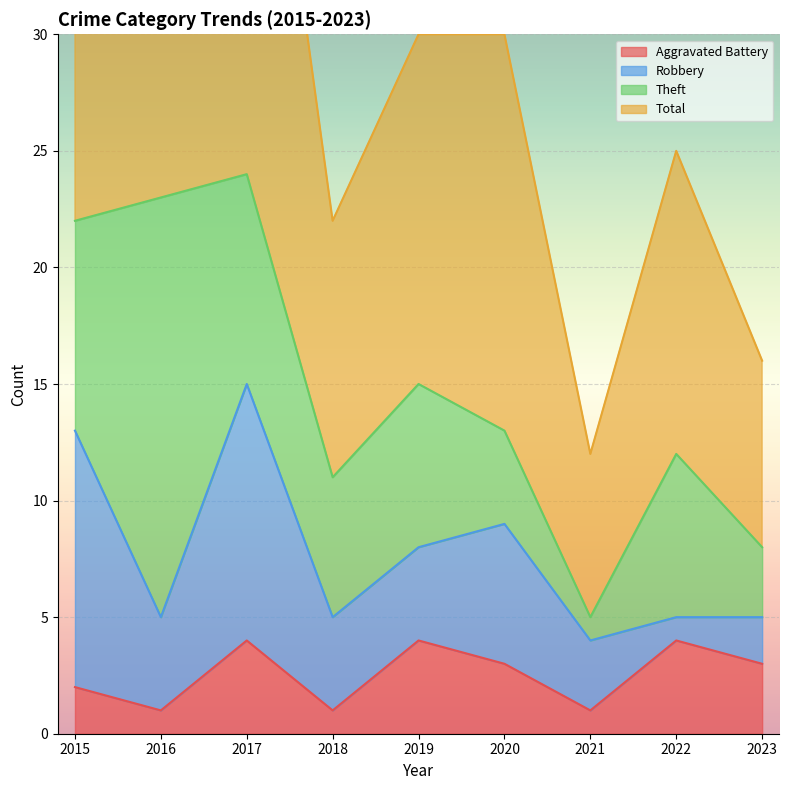

What is the difference between the second highest and second lowest values in the Aggravated Battery series?

3